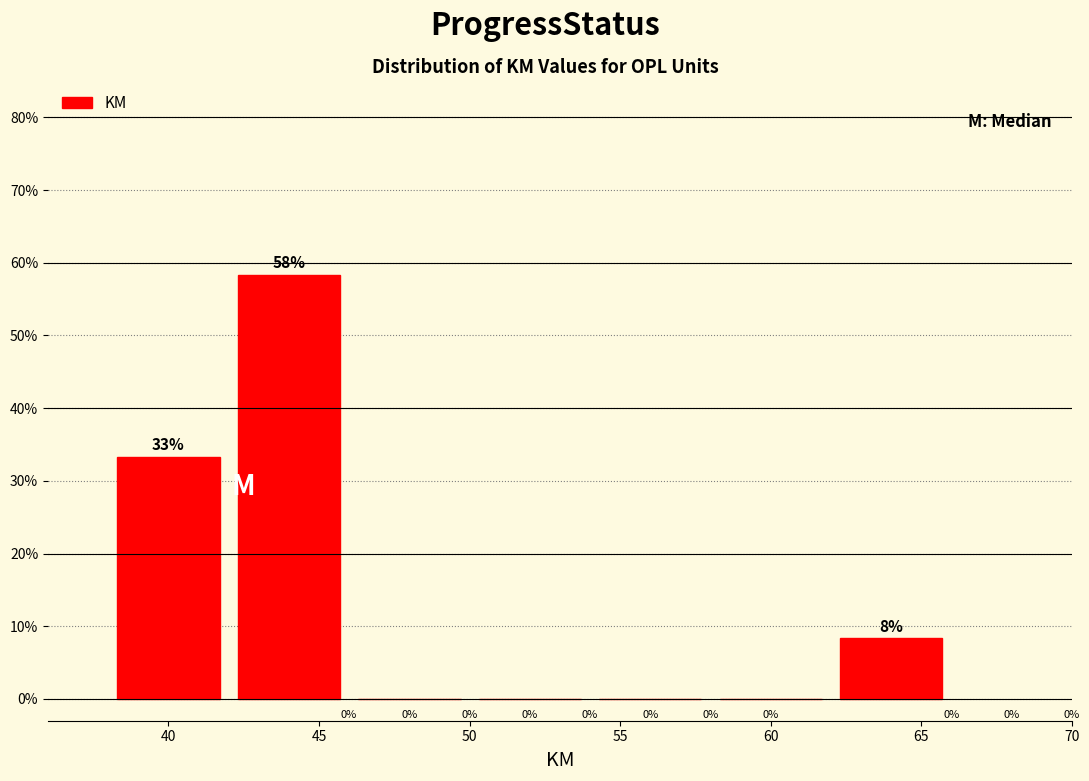

Which range on the x-axis has the tallest bar?

42 to 46